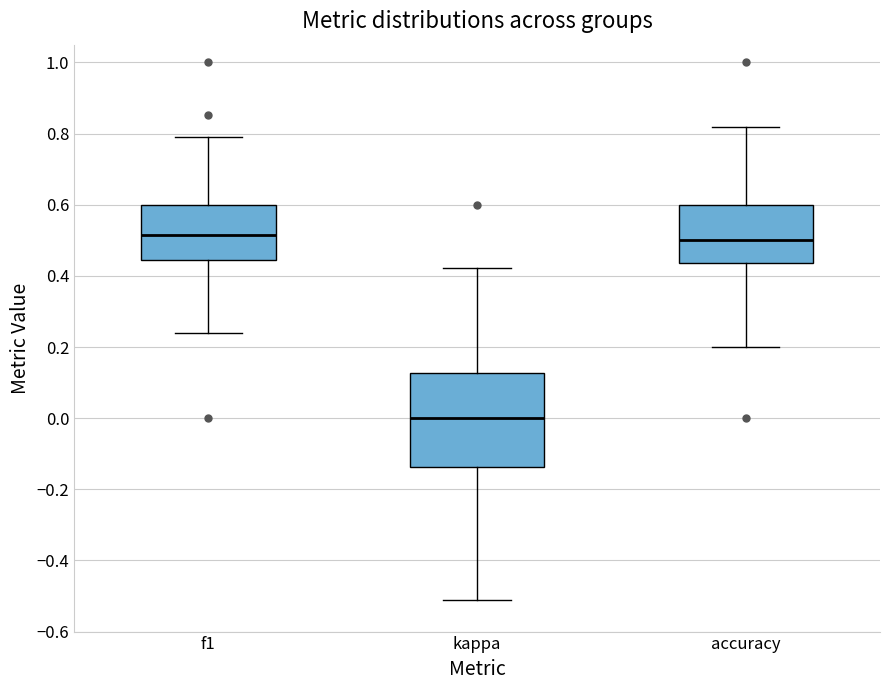

Where does the upper whisker of the box for f1 end on the y-axis? The values are not printed on the chart, so give them approximately, as read against the axis.

0.80